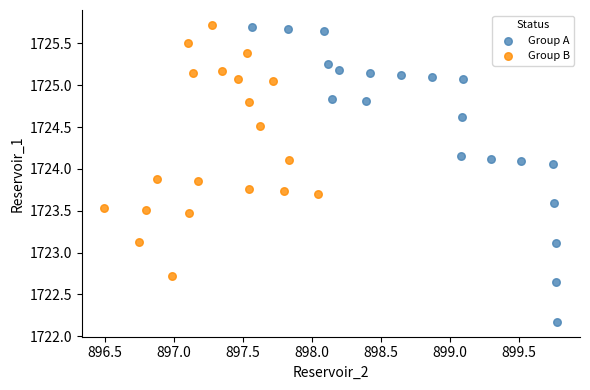

Which series reaches the minimum Y coordinate?

Group A